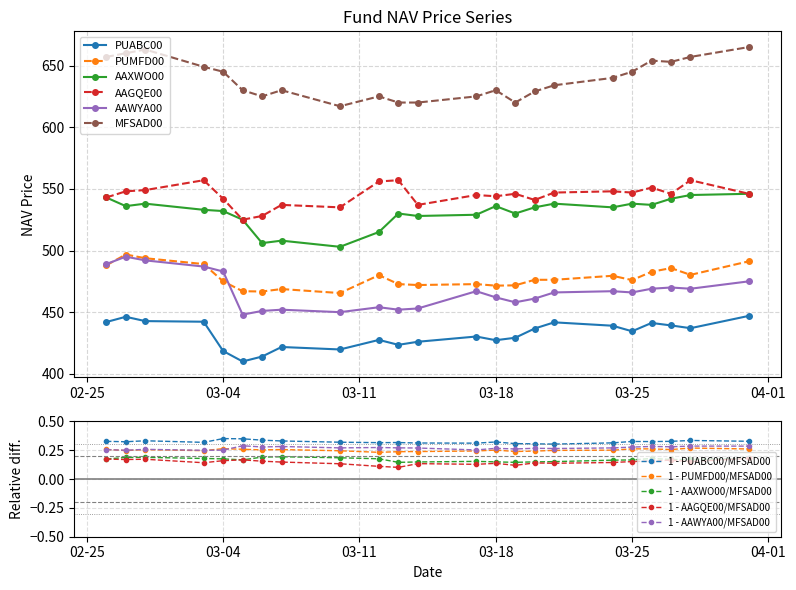

What is the label of the 2nd point from the left?

2025-02-27